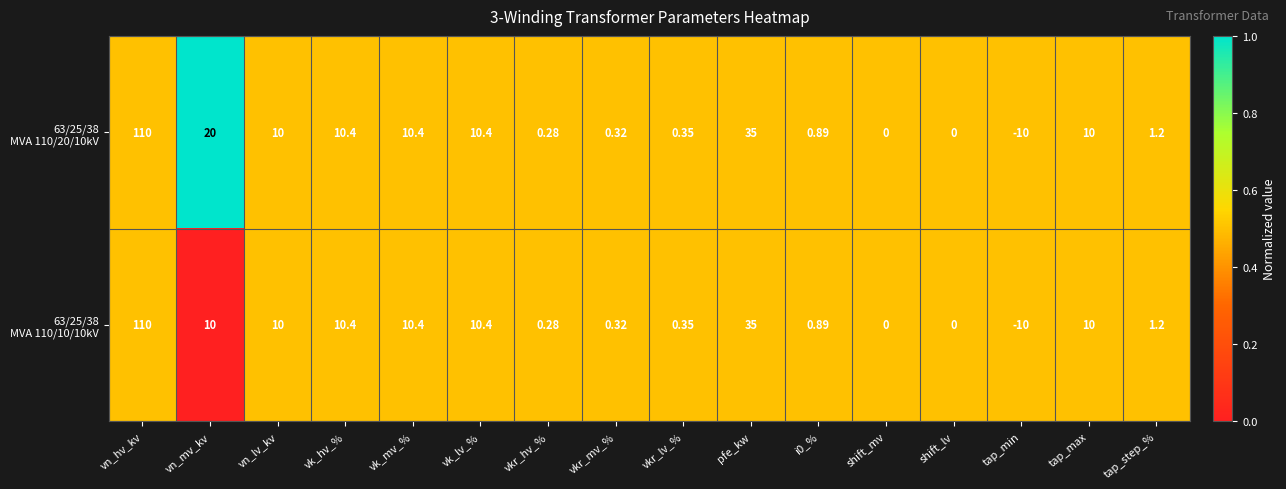

Which category has the lowest value across all series?

tap_min